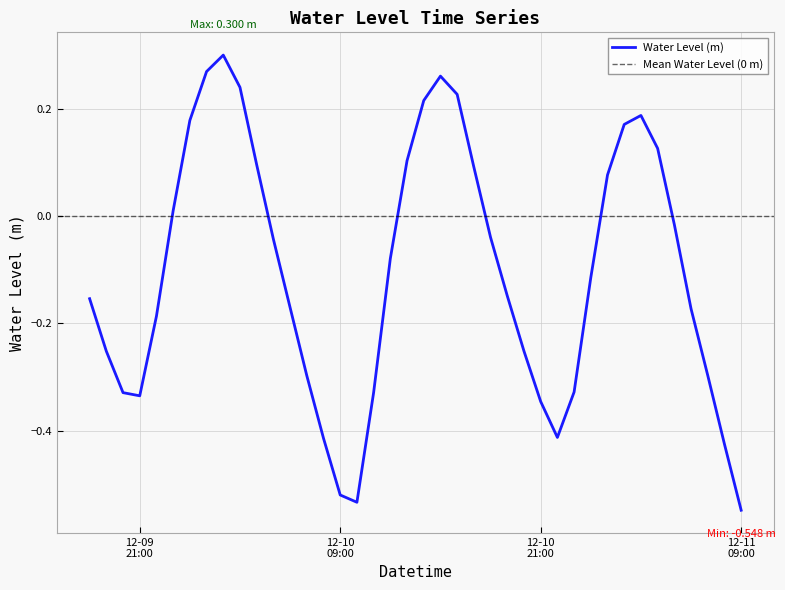

What is the maximum value shown in the chart?

0.3